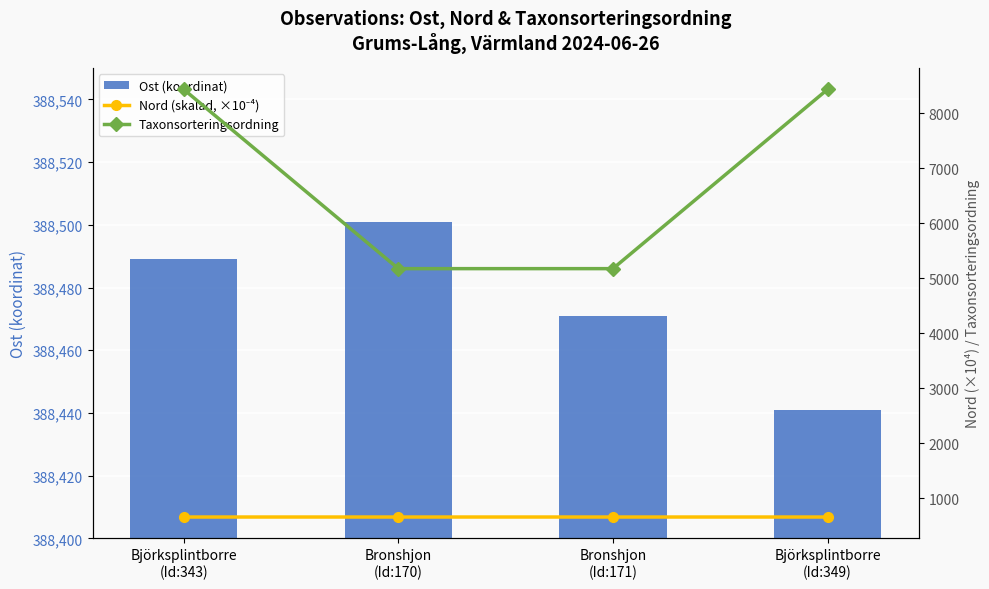

Rank the series at Bronshjon
(Id:170) from highest to lowest value.

Ost (koordinat), Taxonsorteringsordning, Nord (skalad, ×10⁻⁴)